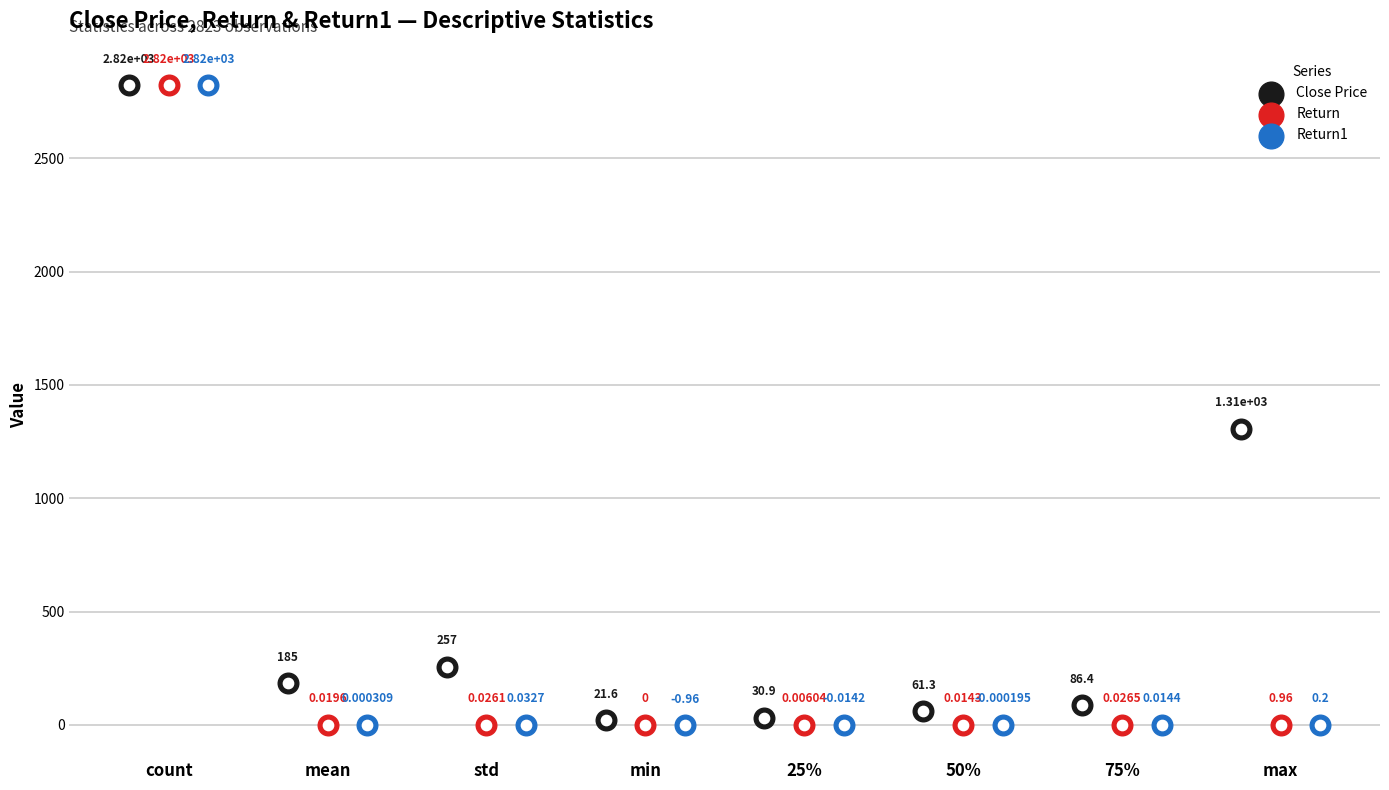

At which category is the sum across all series the highest?

count